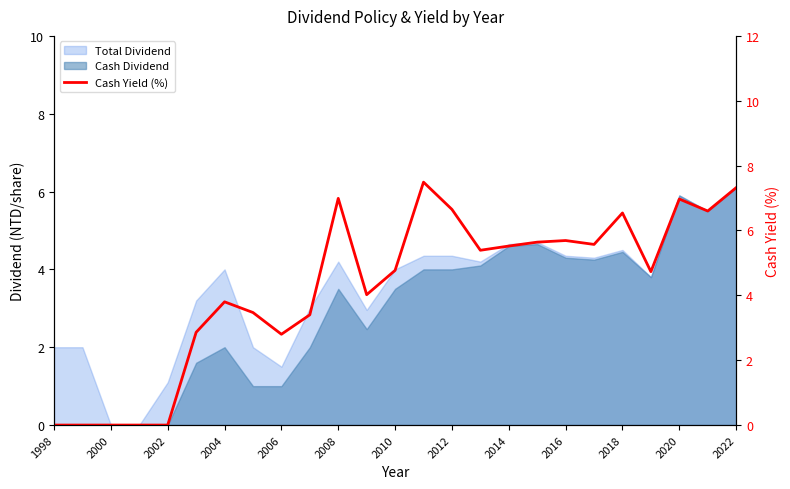

Which has a higher value, 2012 or 2000?

2012